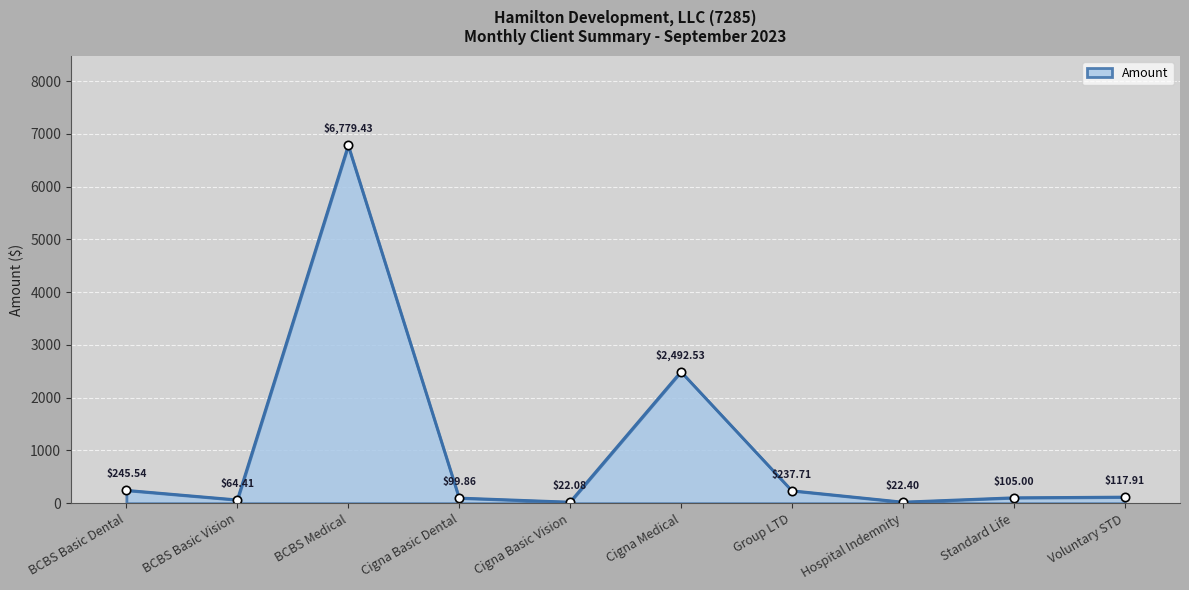

What value does the data have at Hospital Indemnity?

22.4